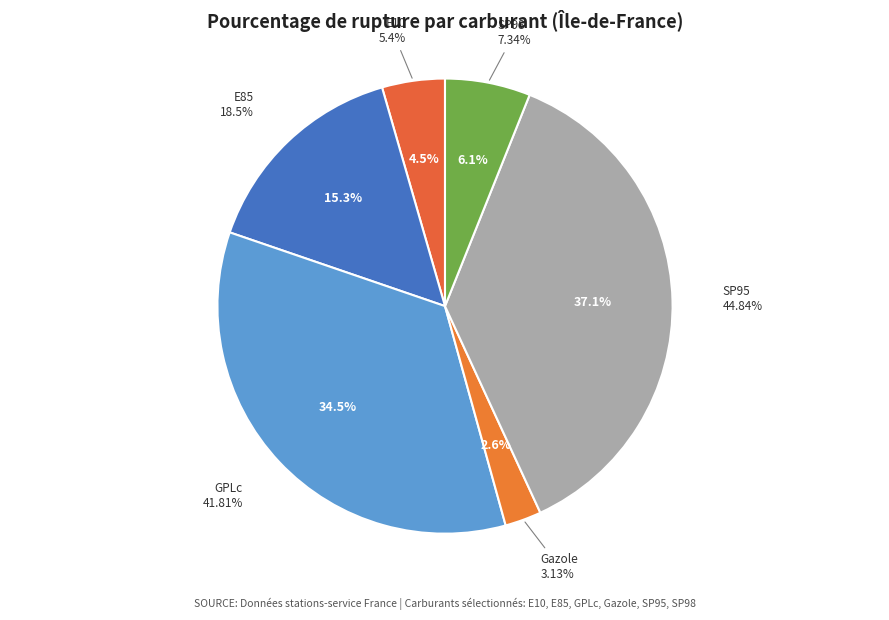

Does any single category account for the majority?

No